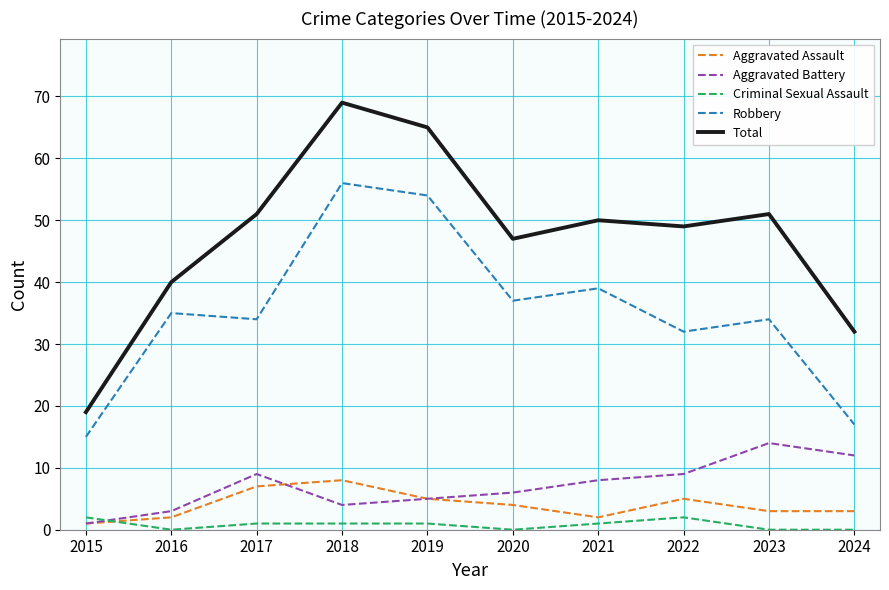

What is the total value across all series at 2024?

64